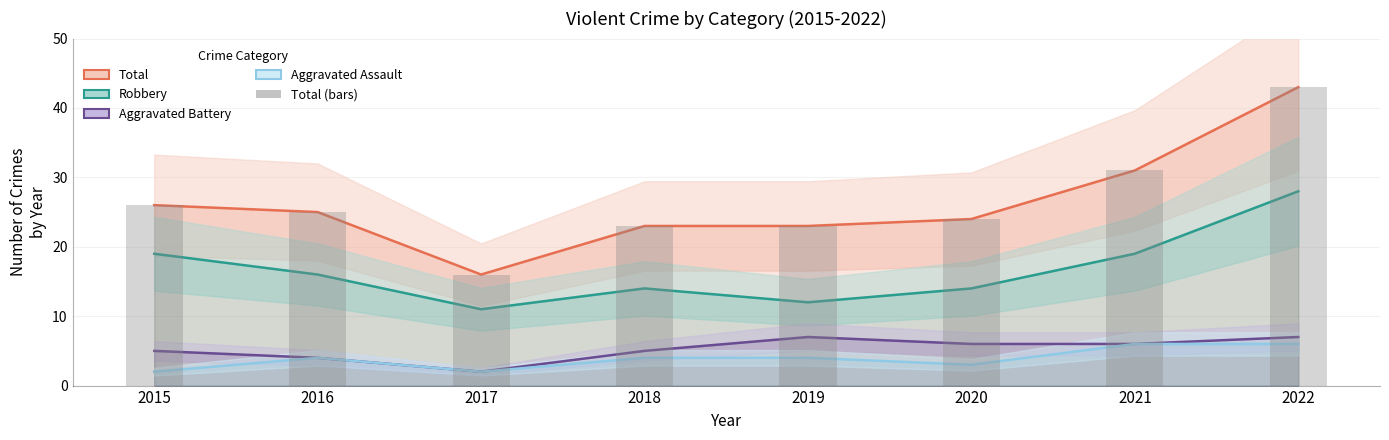

Is the value of Total at 2015 greater than the value of Aggravated Battery at 2020?

Yes